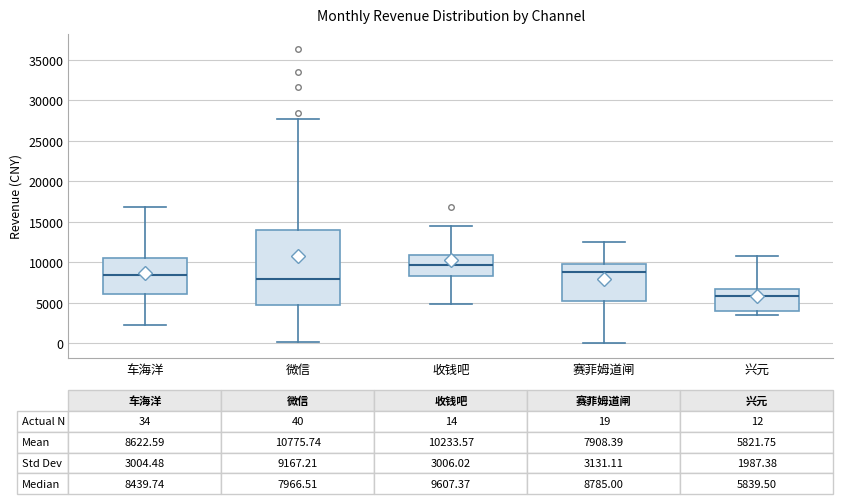

Which box is the tallest, from its lower edge to its upper edge?

微信